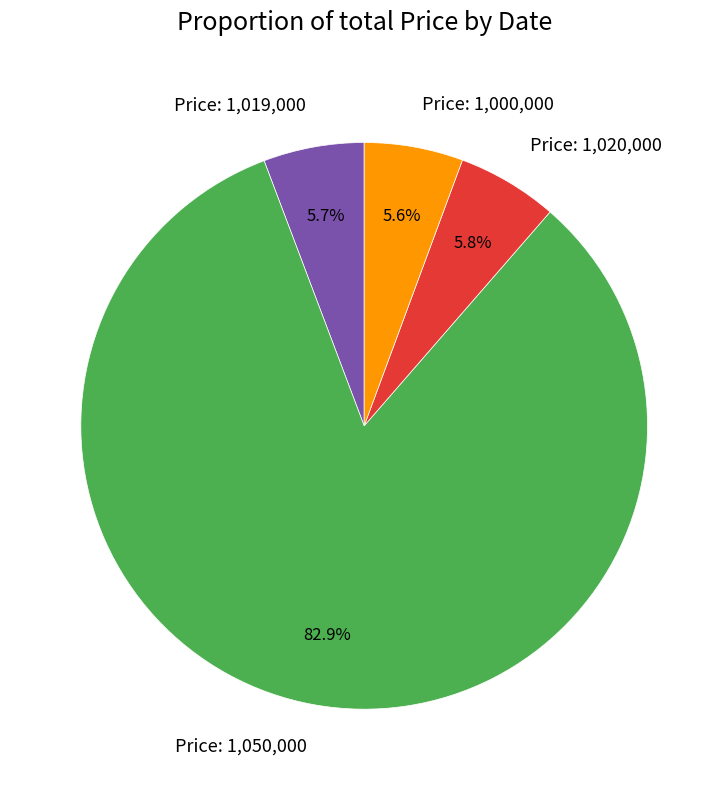

What is the ratio of the value at Price: 1,020,000 to the value at Price: 1,000,000?

1.0